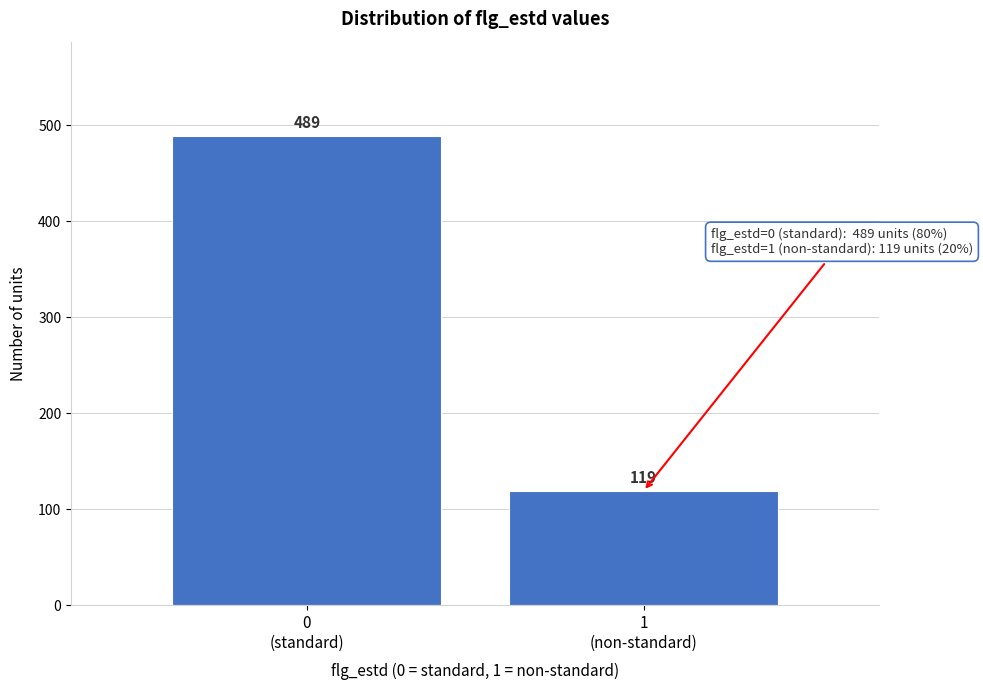

Reading left to right, transcribe all the data shown in this chart.

489	119